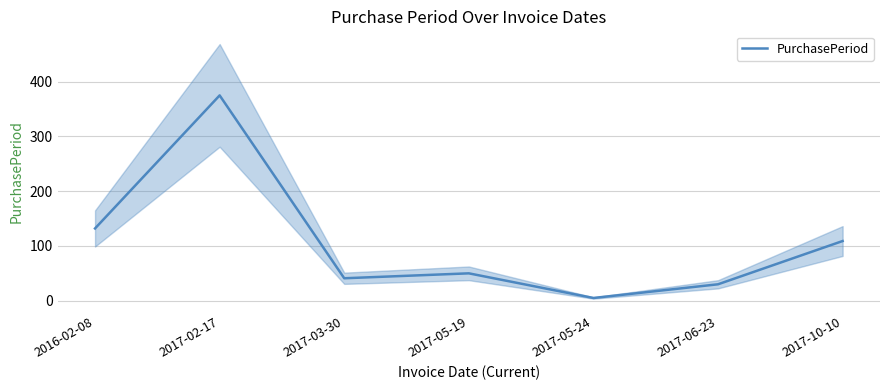

What is the minimum value shown in the chart?

5